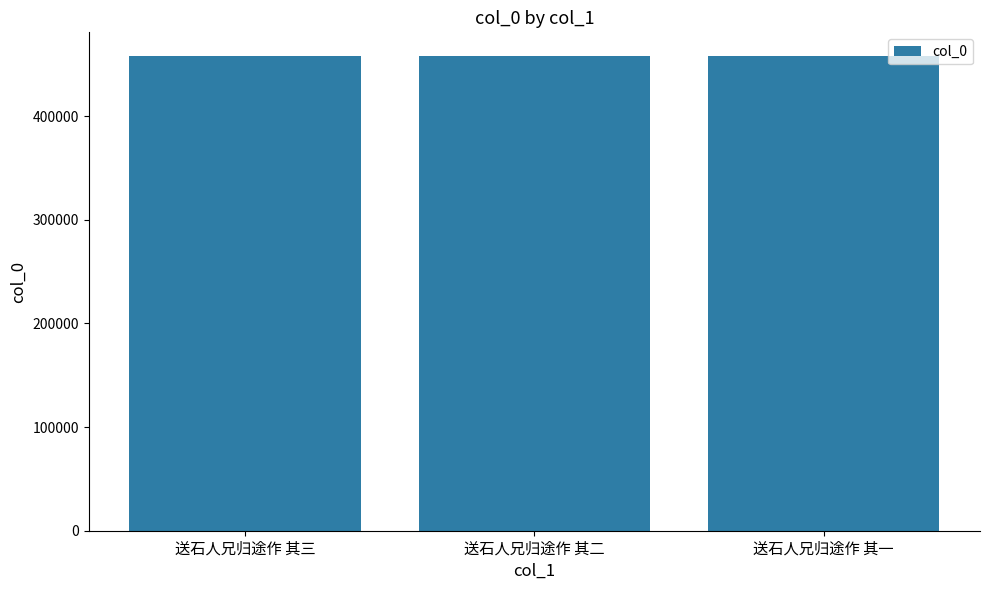

How many values are between 457907 and 457909?

3